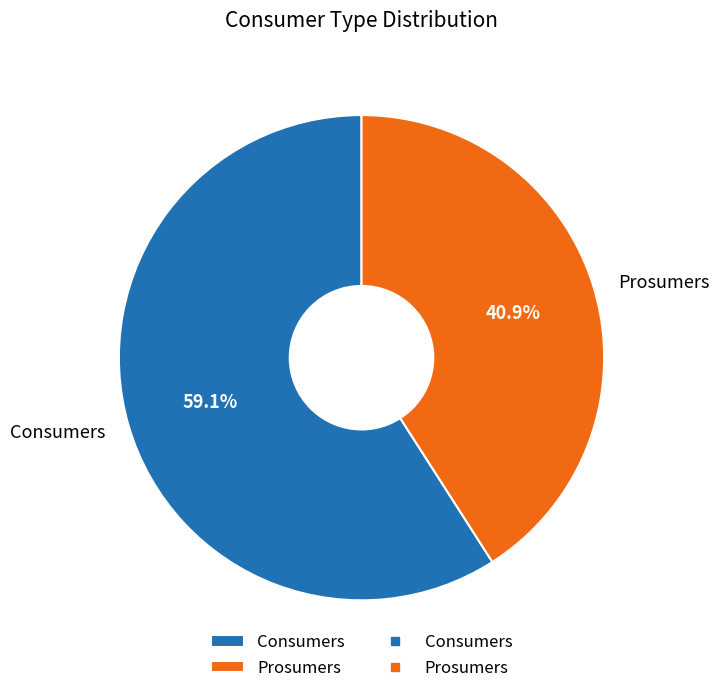

To the nearest percent, what is the difference between the Prosumers and Consumers slice percentages?

18%